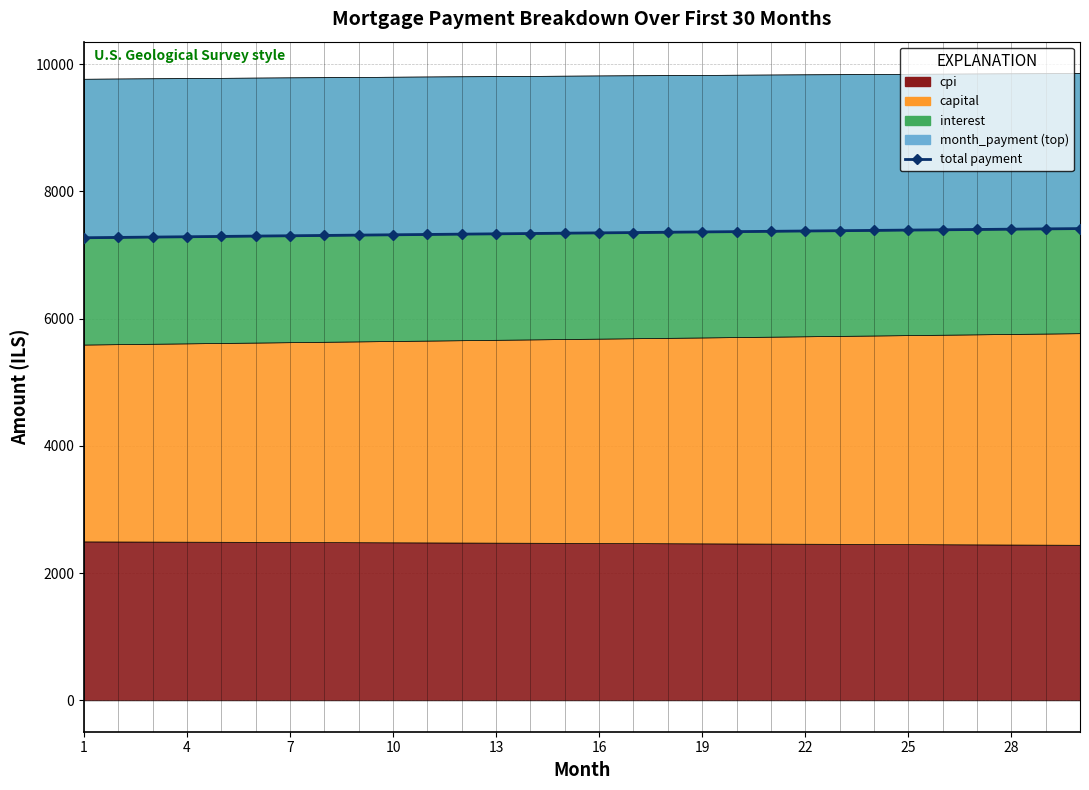

Which category has the lowest value across all series?

1